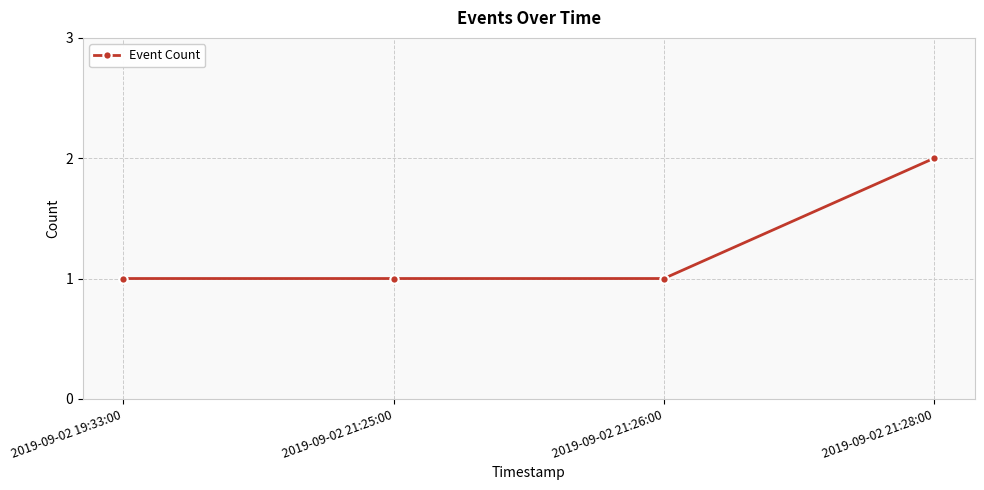

What is the maximum value shown in the chart?

2